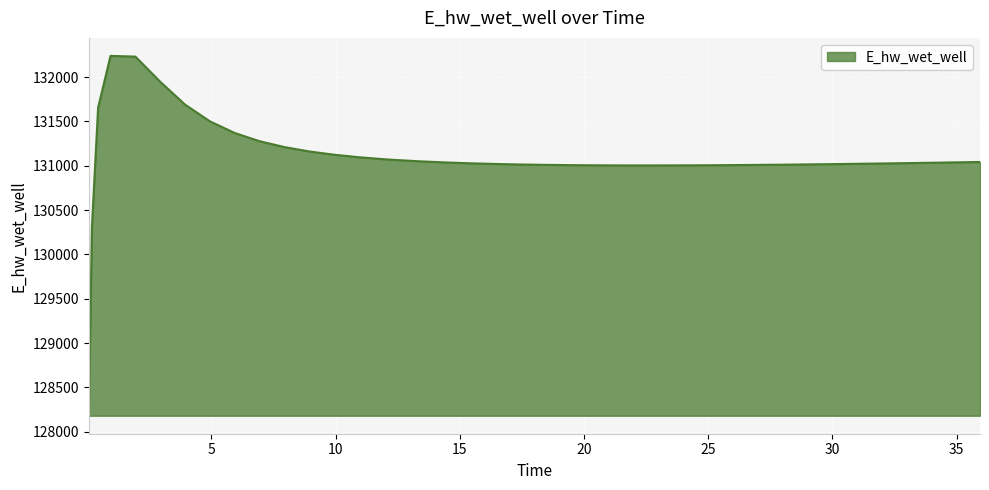

What is the difference between the maximum and minimum values?

4057.8